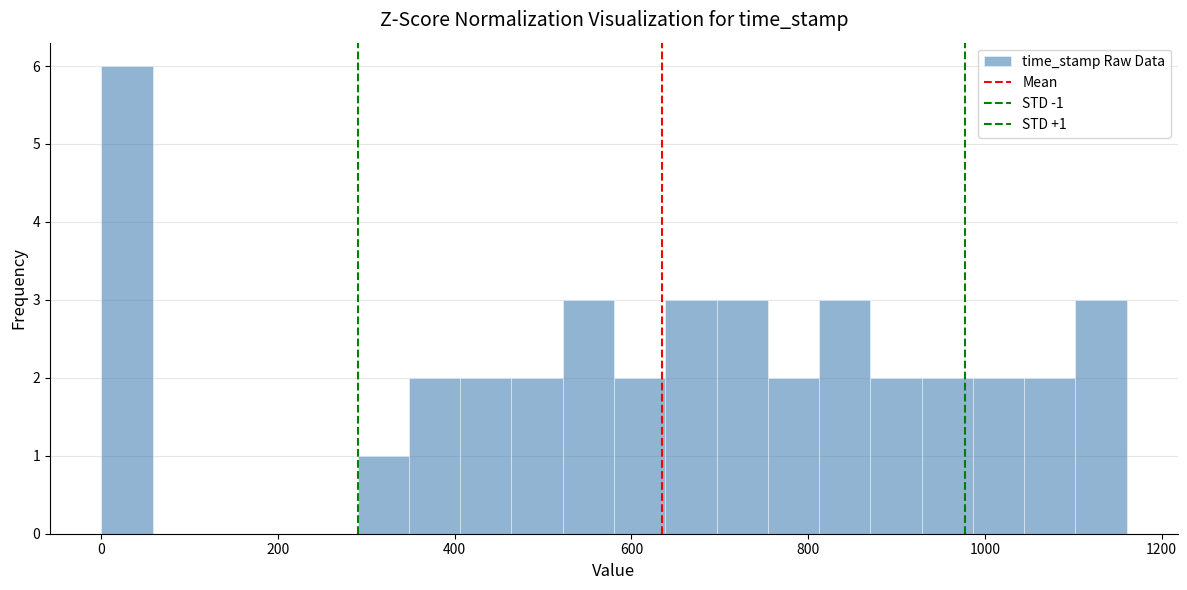

Around what value on the x-axis is the tallest bar? Give the approximate position of its centre, as read against the axis.

20